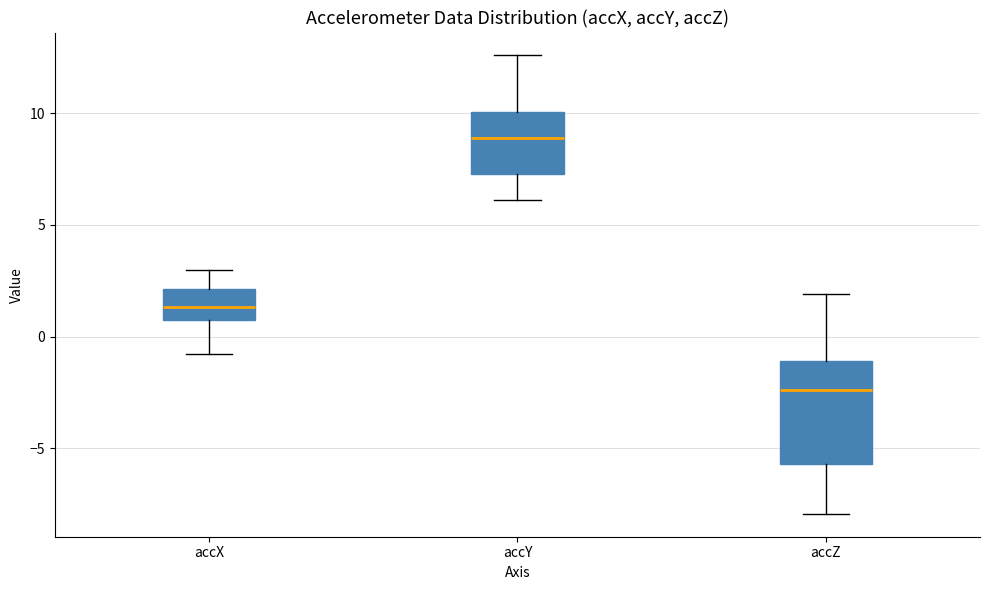

Comparing the boxes themselves (not the whiskers), which one is the tallest?

accZ